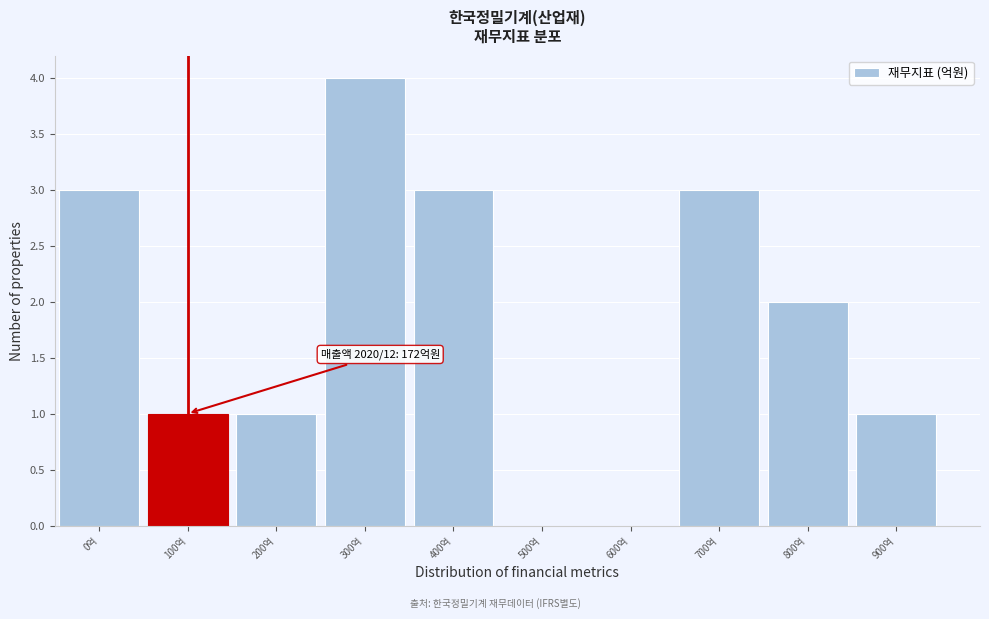

Reading left to right, what are all the values shown in this chart?

0억=3	100억=1	200억=1	300억=4	400억=3	500억=0	600억=0	700억=3	800억=2	900억=1